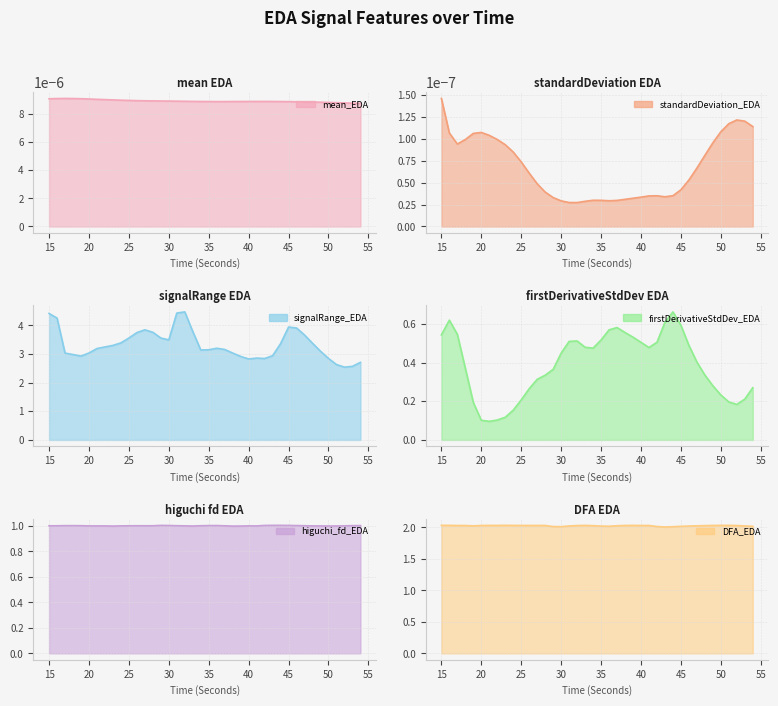

How many categories are shown in the chart?

40